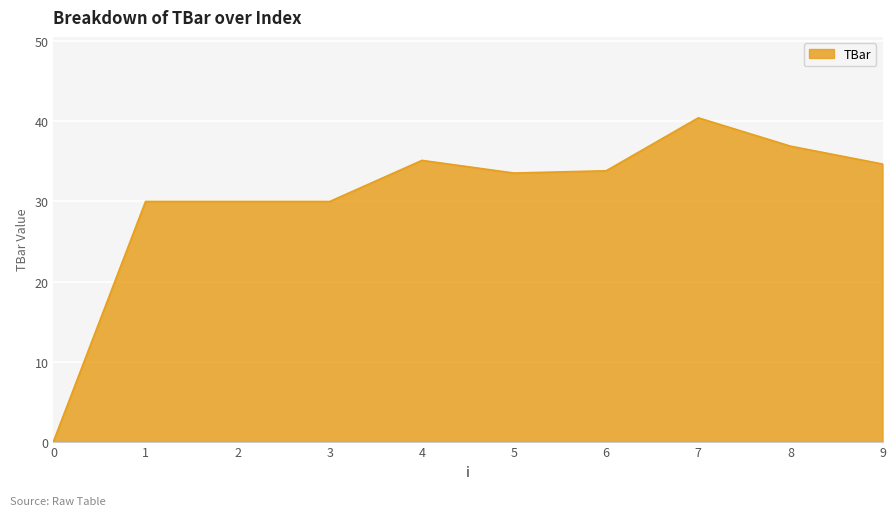

How many lines are shown in the chart?

1